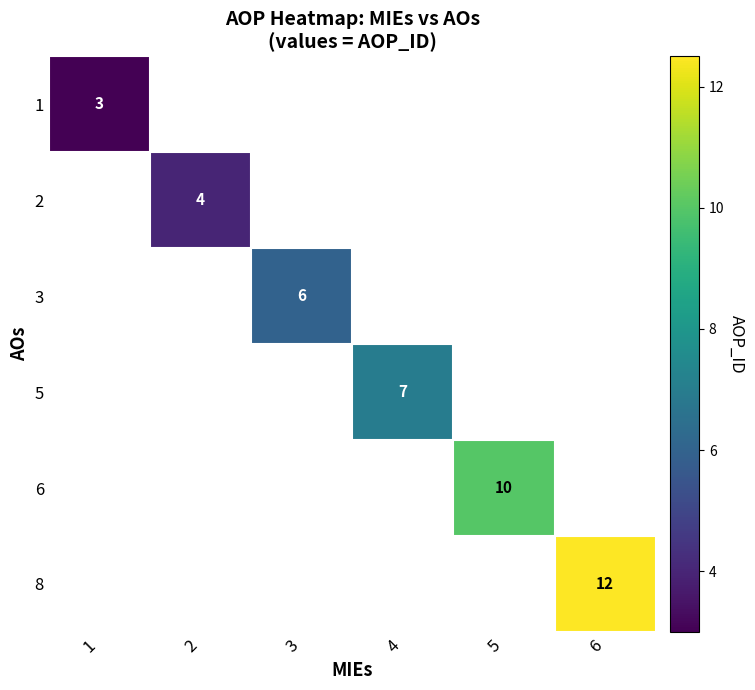

True or false: 1 has a value of 1 at 1.

False